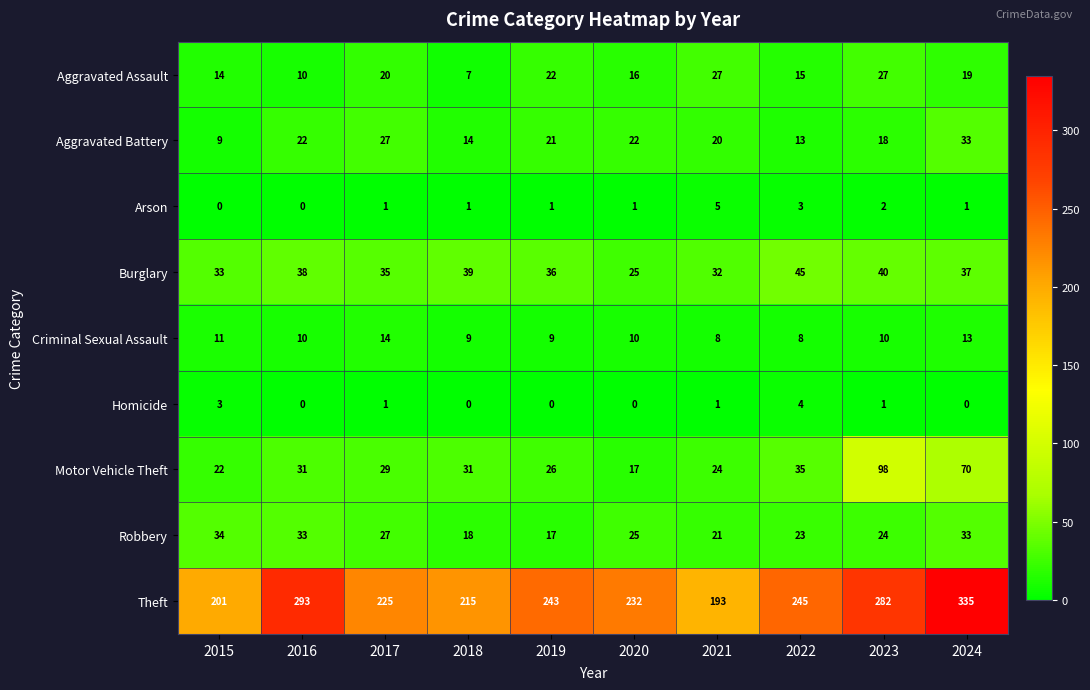

How many distinct data groups are displayed?

9